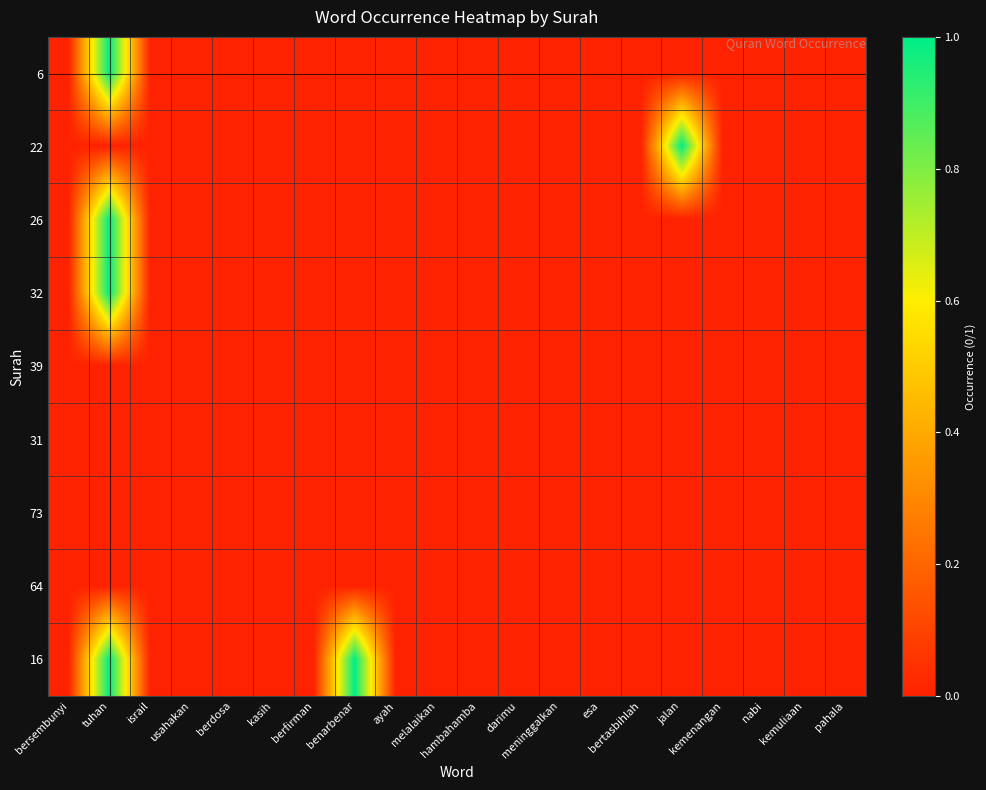

Which has a higher value, bersembunyi or berdosa?

bersembunyi